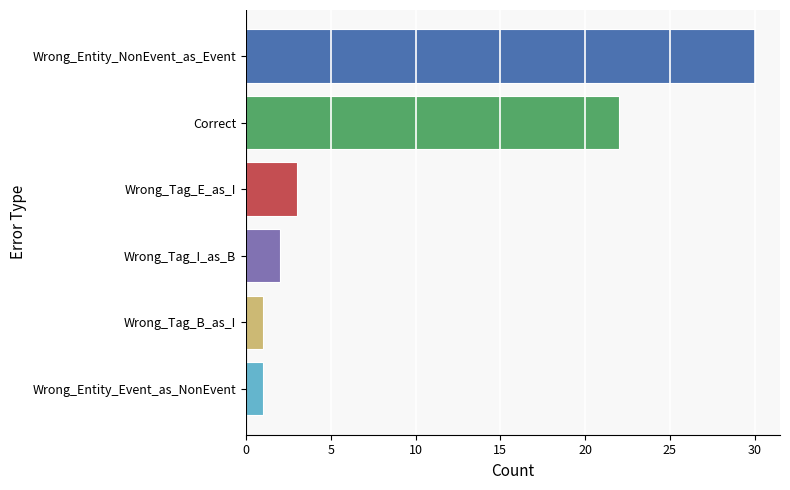

Read the value at Correct, to the nearest 5.

20